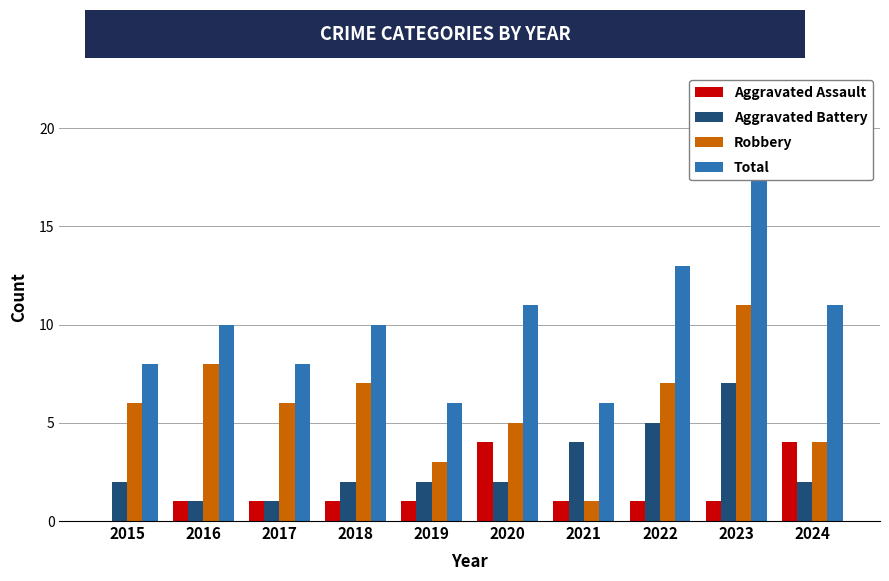

Count the number of data series in this chart.

4